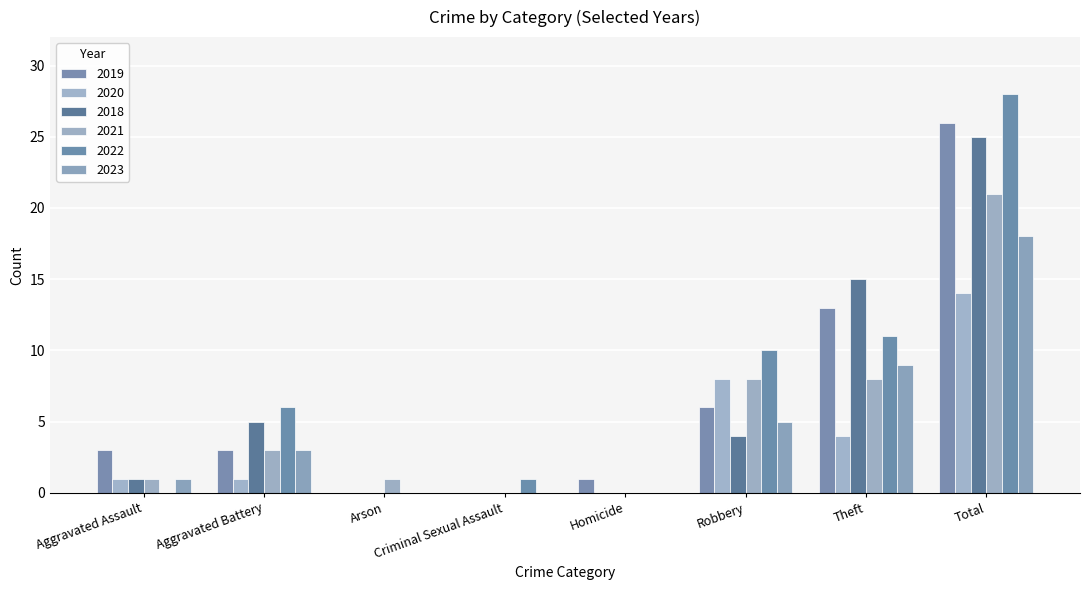

How many groups of bars are there?

8